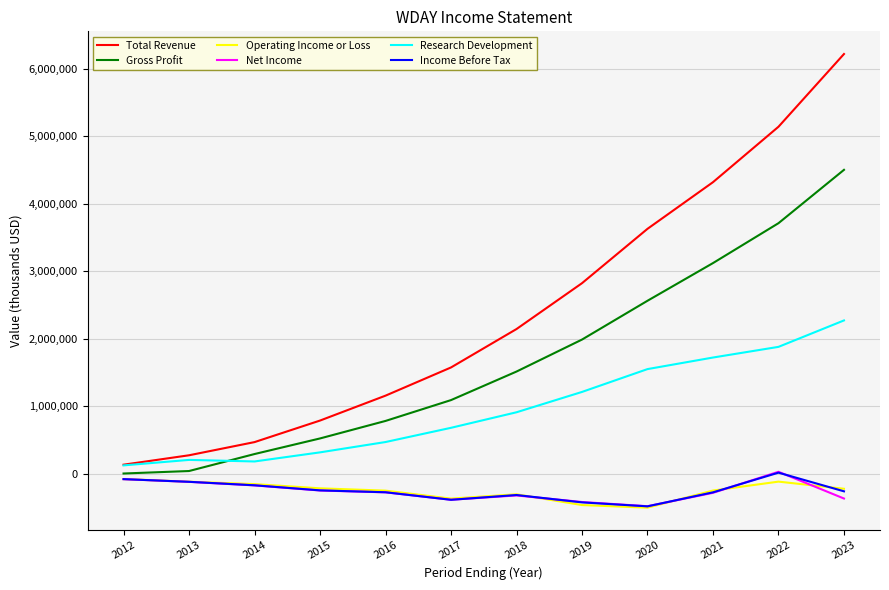

True or false: Research Development and Operating Income or Loss cross at least once.

False